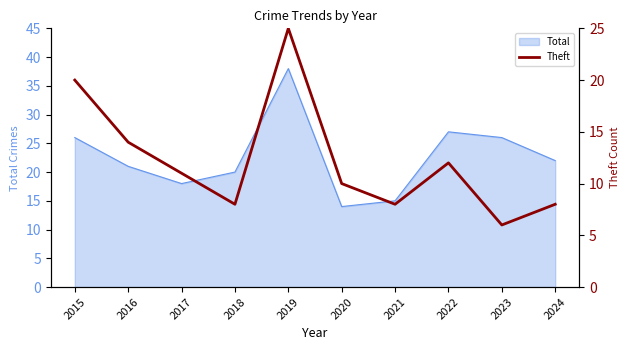

Which category has the highest value across all series?

2019